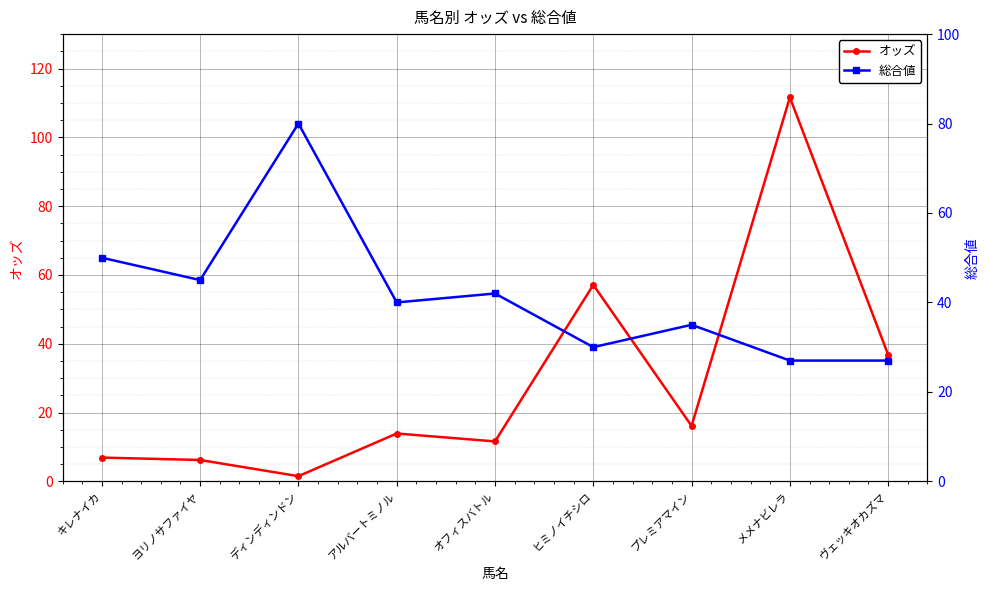

What is the difference between the maximum and minimum values in the オッズ series?

110.1